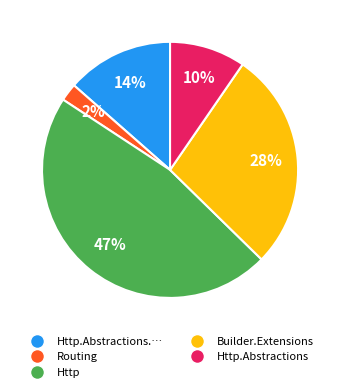

Is there a majority slice in this chart?

No